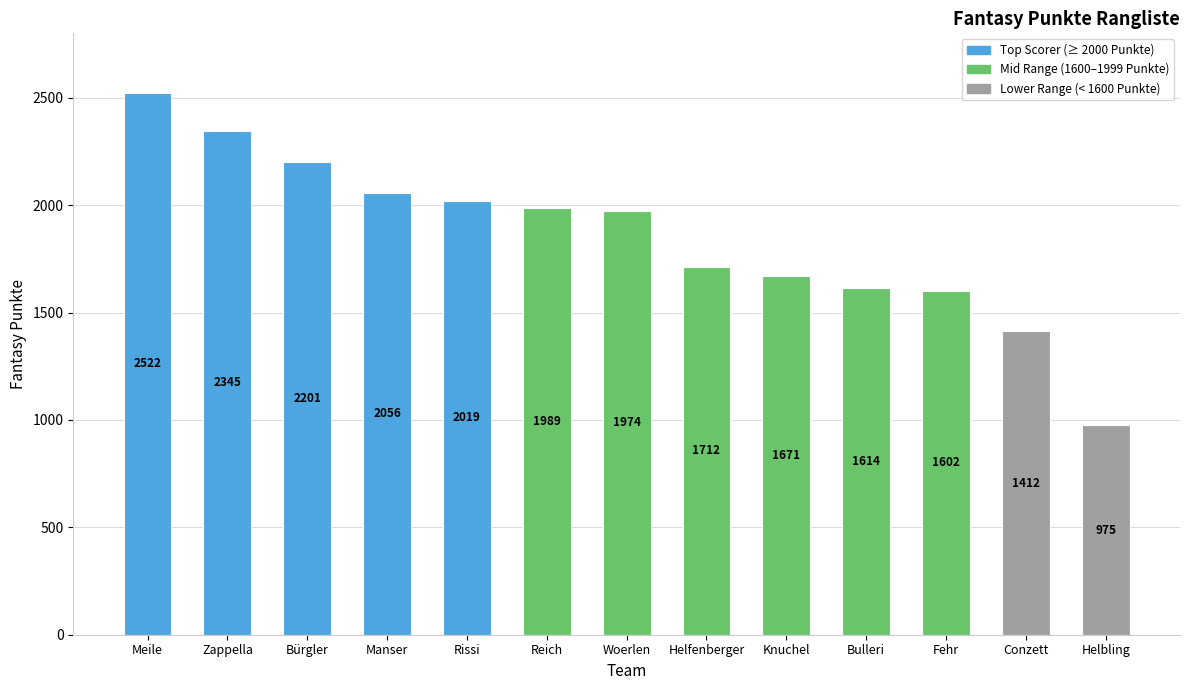

List the labels in order of value, largest first.

Meile, Zappella, Bürgler, Manser, Rissi, Reich, Woerlen, Helfenberger, Knuchel, Bulleri, Fehr, Conzett, Helbling